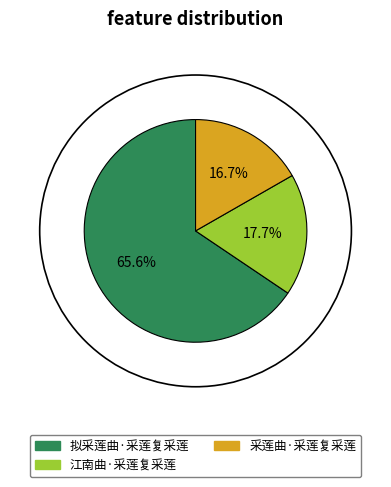

True or false: 采莲曲·采莲复采莲 accounts for 5% of the total.

False